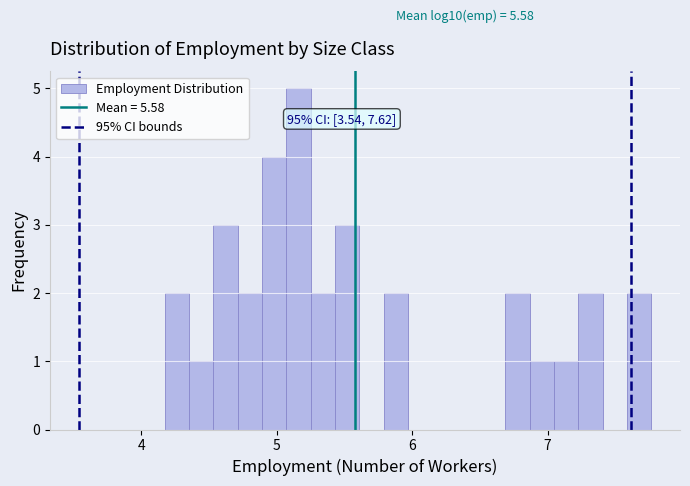

Around what value on the x-axis is the tallest bar? Give the approximate position of its centre, as read against the axis.

5.2